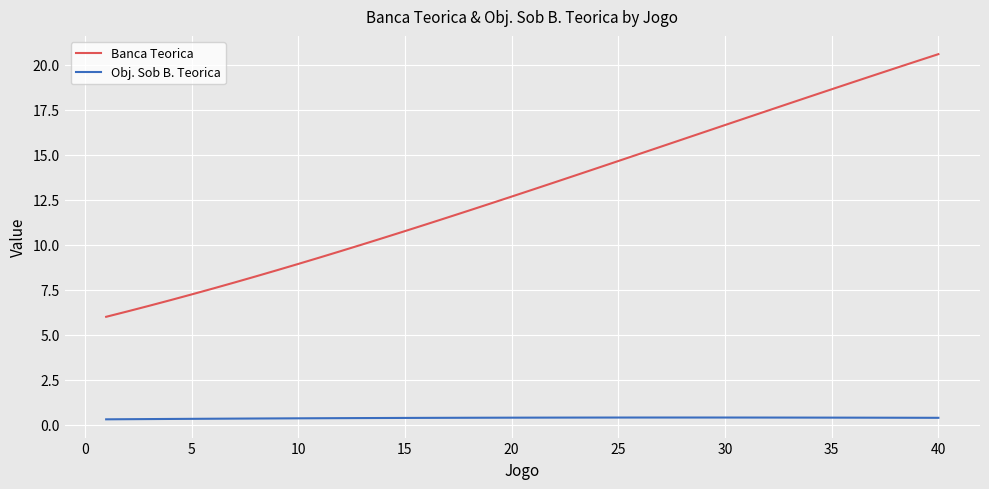

What is the maximum value shown in the chart?

20.6